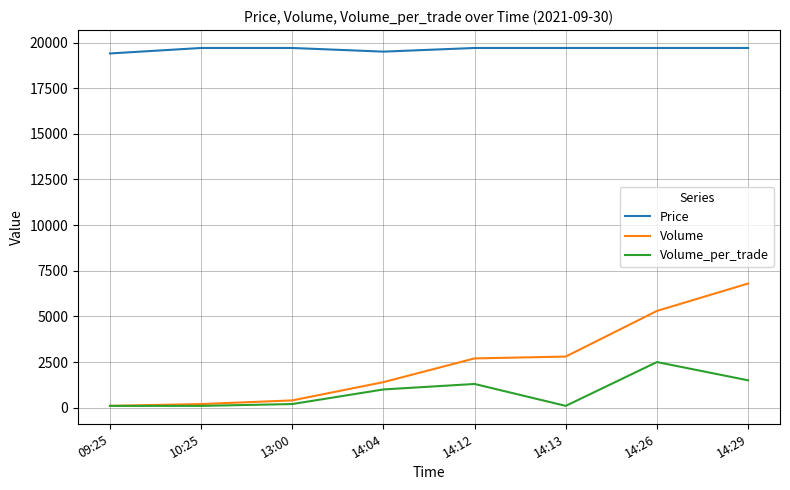

What is the difference between the second highest and minimum values in the Price series?

300